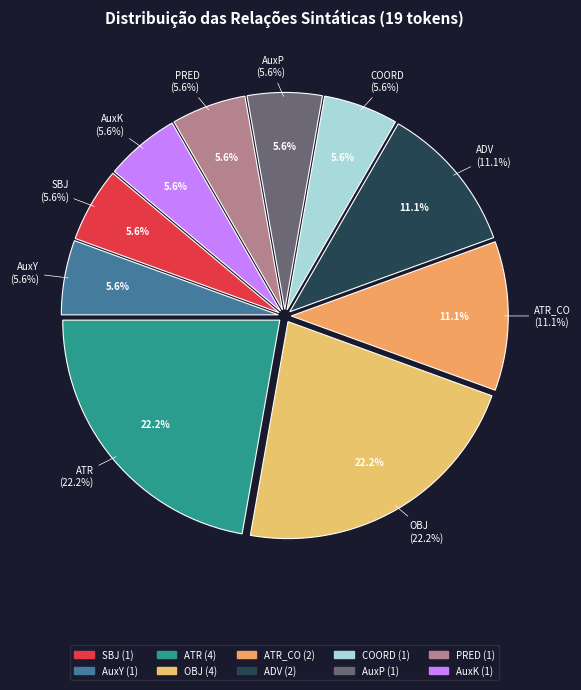

How many segments does this pie chart have?

10